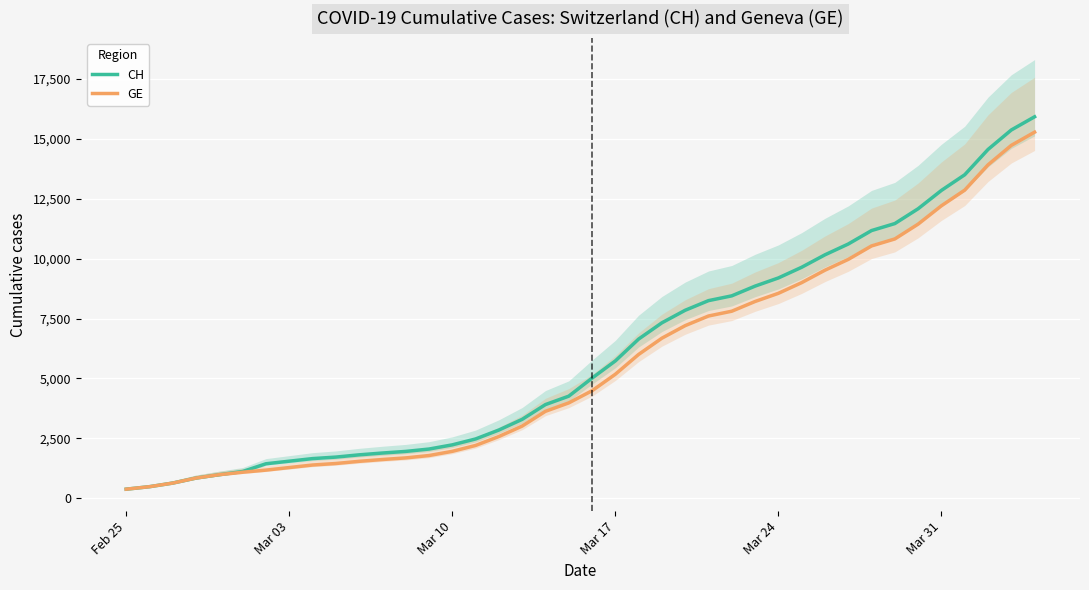

What is the difference between the maximum and minimum values in the CH series?

15551